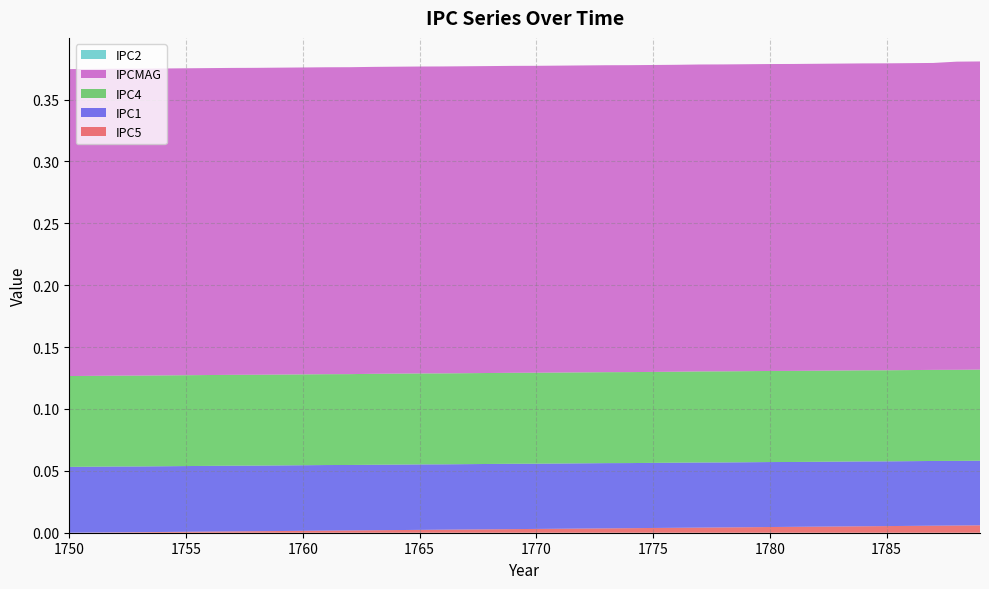

Reading left to right, what are all the values shown in this chart?

IPC5: 0.0	0.0	0.0	0.0	0.0	0.0	0.0	0.0	0.0	0.0	0.0	0.0	0.0	0.0	0.0	0.0	0.0	0.0	0.0	0.0	0.0	0.0	0.0	0.0	0.0	0.0	0.0	0.0	0.0	0.0	0.0	0.0	0.0	0.0	0.0	0.0	0.0	0.0	0.0	0.0
IPC1: 0.1	0.1	0.1	0.1	0.1	0.1	0.1	0.1	0.1	0.1	0.1	0.1	0.1	0.1	0.1	0.1	0.1	0.1	0.1	0.1	0.1	0.1	0.1	0.1	0.1	0.1	0.1	0.1	0.1	0.1	0.1	0.1	0.1	0.1	0.1	0.1	0.1	0.1	0.1	0.1
IPC4: 0.1	0.1	0.1	0.1	0.1	0.1	0.1	0.1	0.1	0.1	0.1	0.1	0.1	0.1	0.1	0.1	0.1	0.1	0.1	0.1	0.1	0.1	0.1	0.1	0.1	0.1	0.1	0.1	0.1	0.1	0.1	0.1	0.1	0.1	0.1	0.1	0.1	0.1	0.1	0.1
IPCMAG: 0.2	0.2	0.2	0.2	0.2	0.2	0.2	0.2	0.2	0.2	0.2	0.2	0.2	0.2	0.2	0.2	0.2	0.2	0.2	0.2	0.2	0.2	0.2	0.2	0.2	0.2	0.2	0.2	0.2	0.2	0.2	0.2	0.2	0.2	0.2	0.2	0.2	0.2	0.2	0.2
IPC2: 0.0	0.0	0.0	0.0	0.0	0.0	0.0	0.0	0.0	0.0	0.0	0.0	0.0	0.0	0.0	0.0	0.0	0.0	0.0	0.0	0.0	0.0	0.0	0.0	0.0	0.0	0.0	0.0	0.0	0.0	0.0	0.0	0.0	0.0	0.0	0.0	0.0	0.0	0.0	0.0